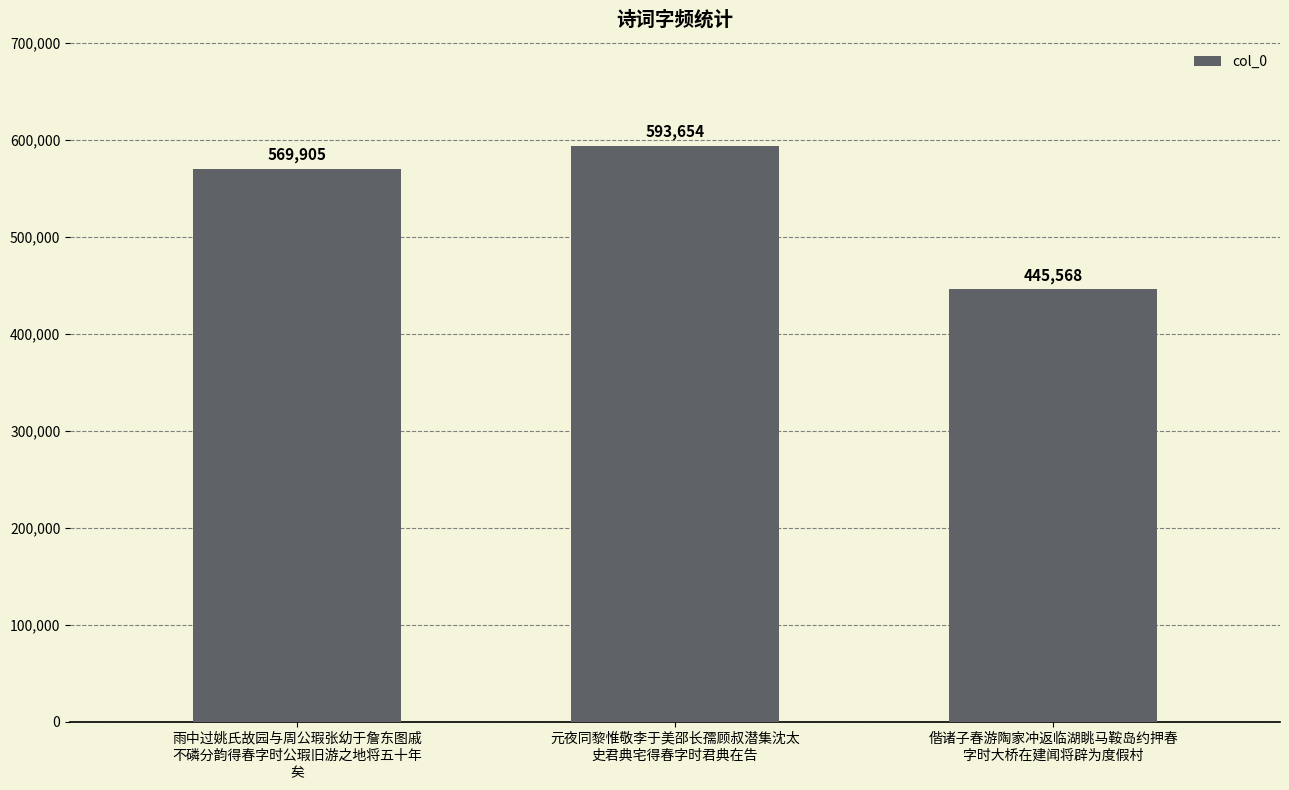

Which category has the highest value across all series?

元夜同黎惟敬李于美邵长孺顾叔潜集沈太
史君典宅得春字时君典在告